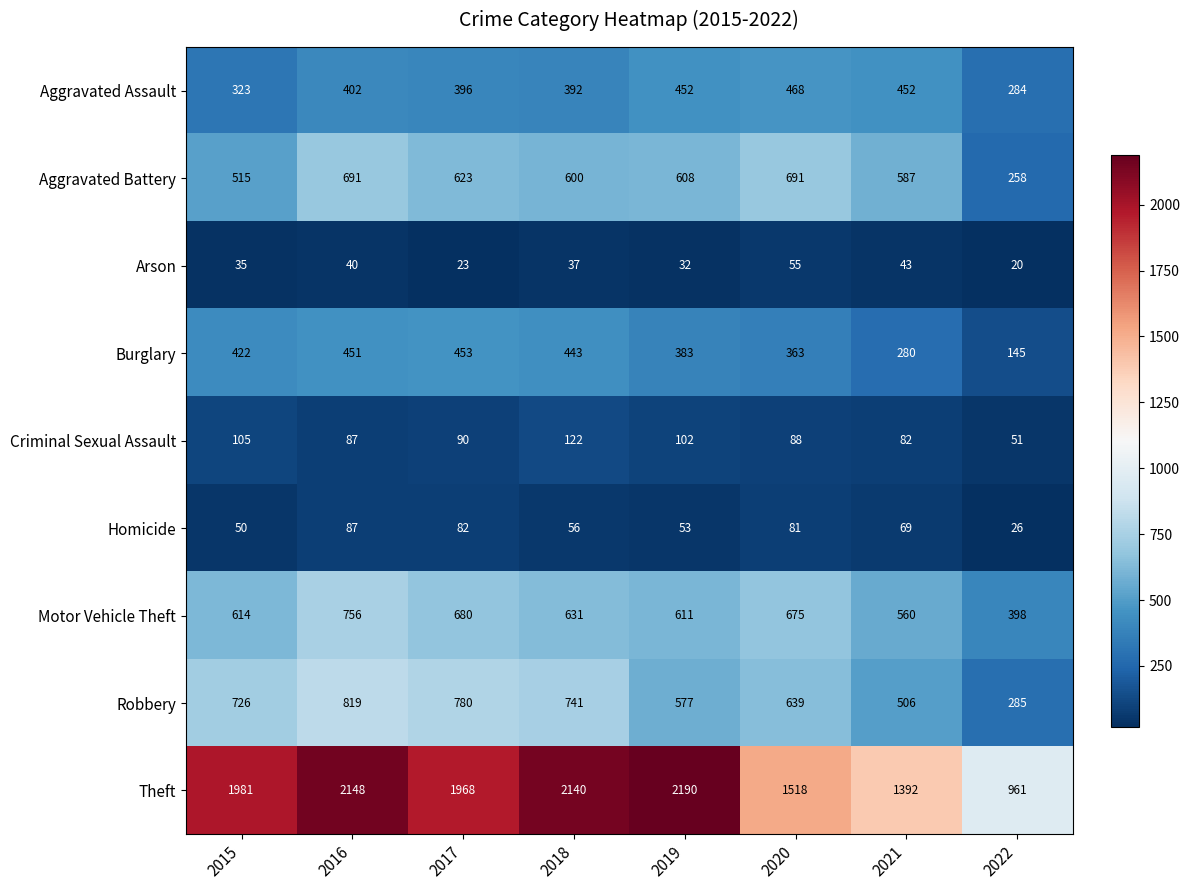

At 2019, list the series in order from smallest to largest.

Arson, Homicide, Criminal Sexual Assault, Burglary, Aggravated Assault, Robbery, Aggravated Battery, Motor Vehicle Theft, Theft